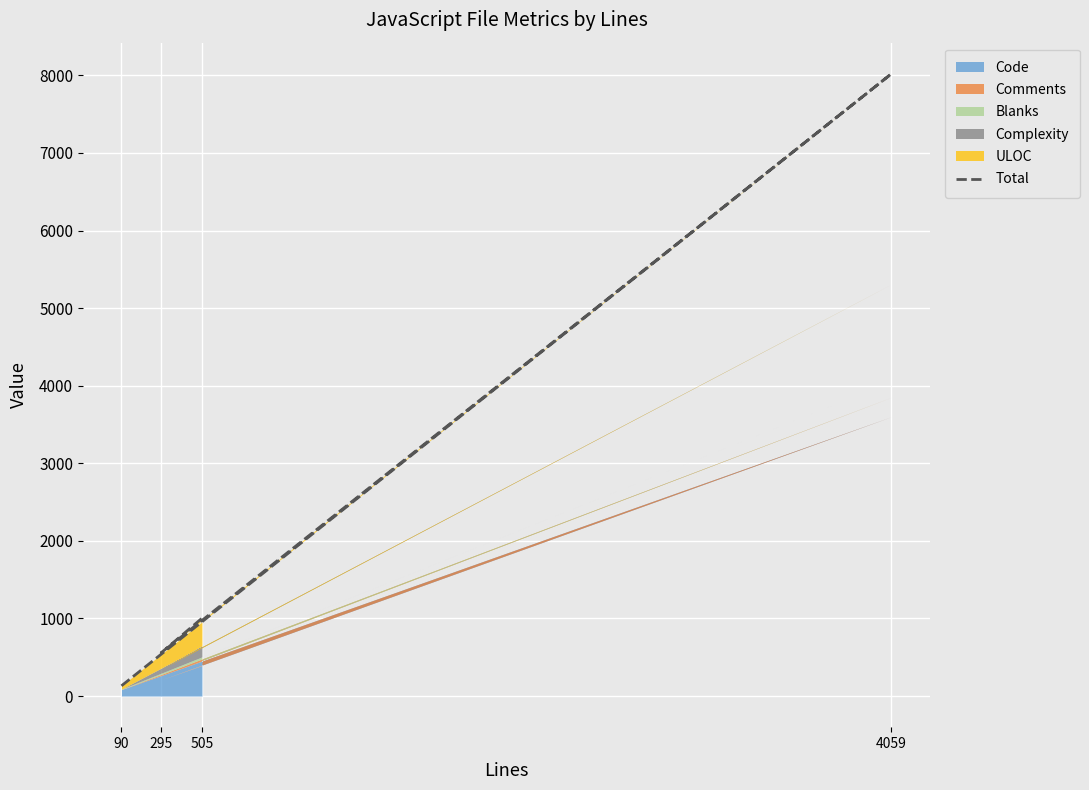

What is the sum of all values?

9714